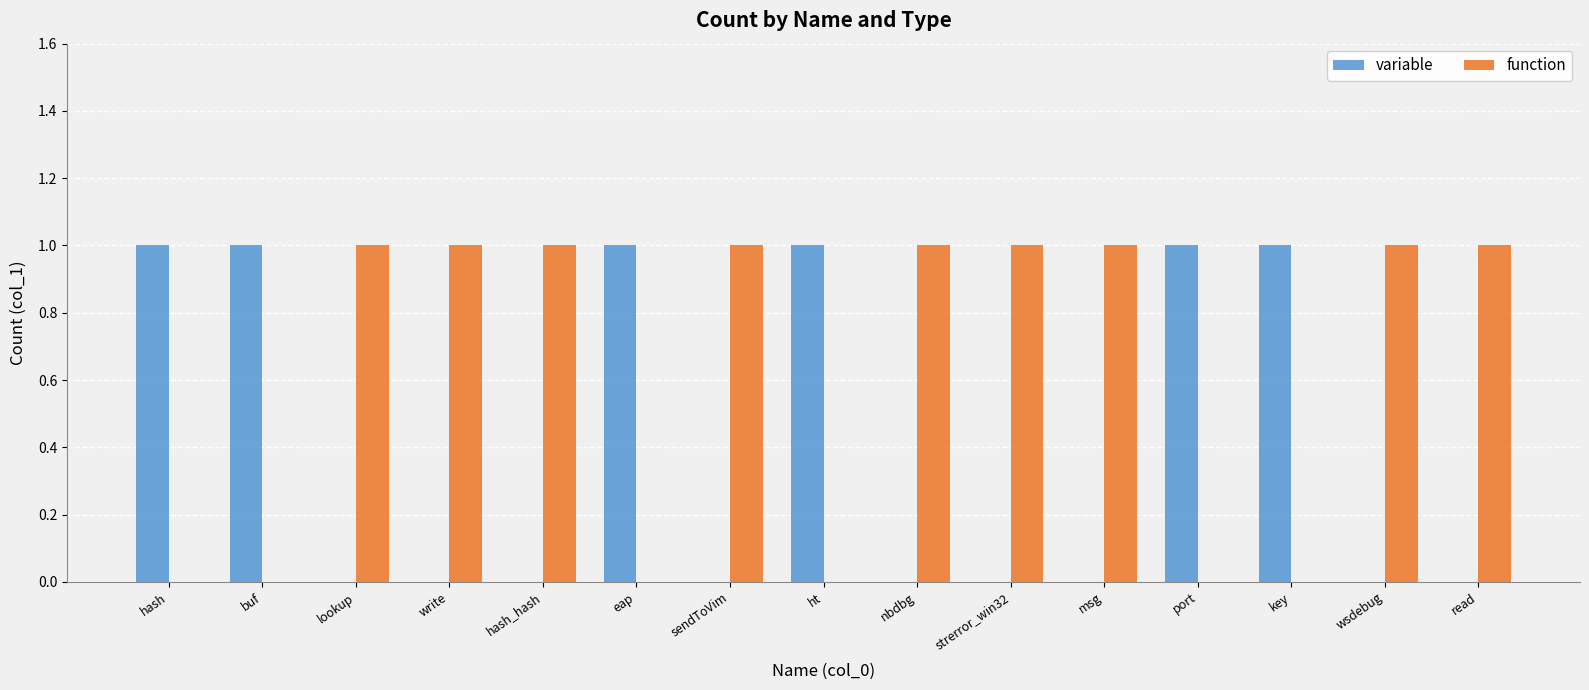

Are the bars grouped side by side (vs. stacked)?

Yes